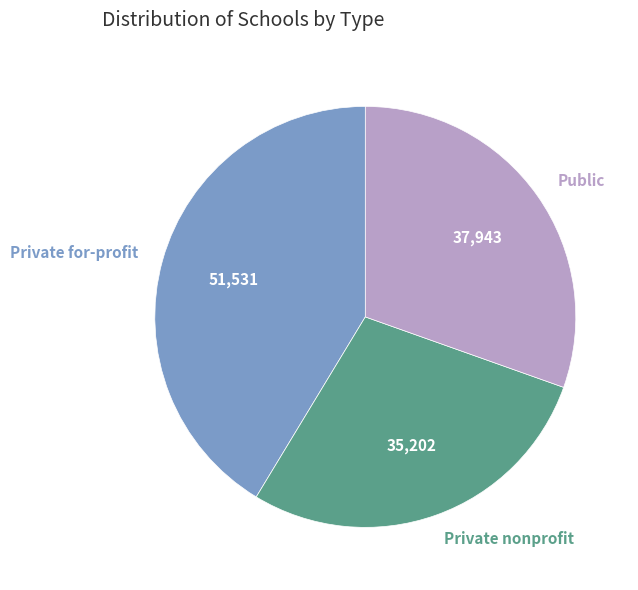

Is there any slice that represents more than half of the pie?

No